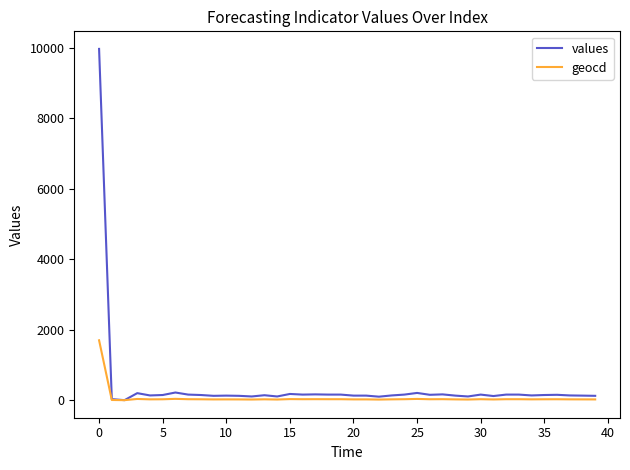

At how many categories does at least one series exceed 3489?

1